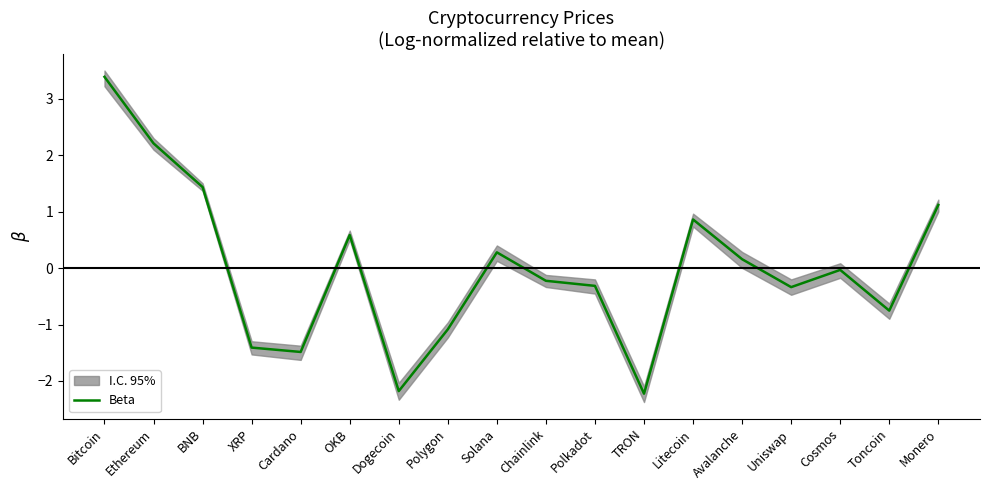

Is it true that the value at Dogecoin is -1.3?

False